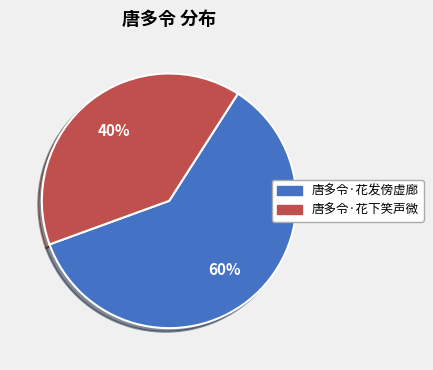

How many slices are in this pie chart?

2